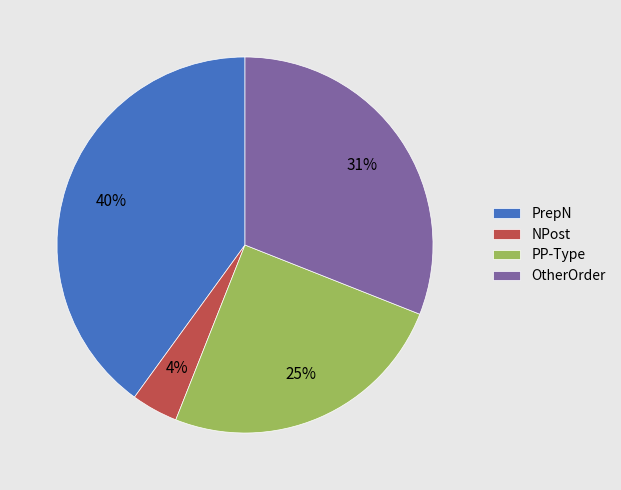

Combined, do NPost and OtherOrder account for over 50%?

No